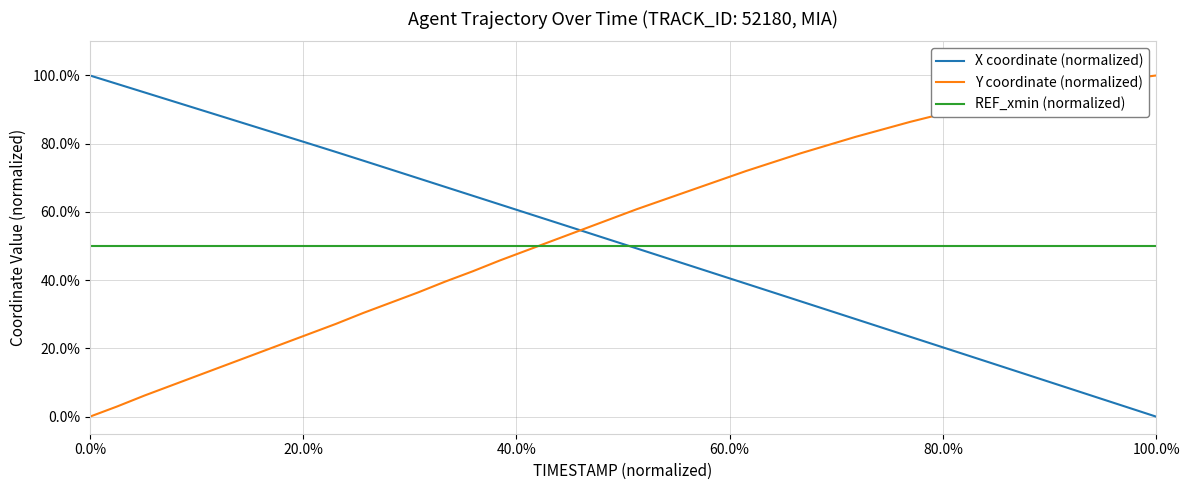

True or false: Y coordinate (normalized) has more than 2 interior local peaks.

False